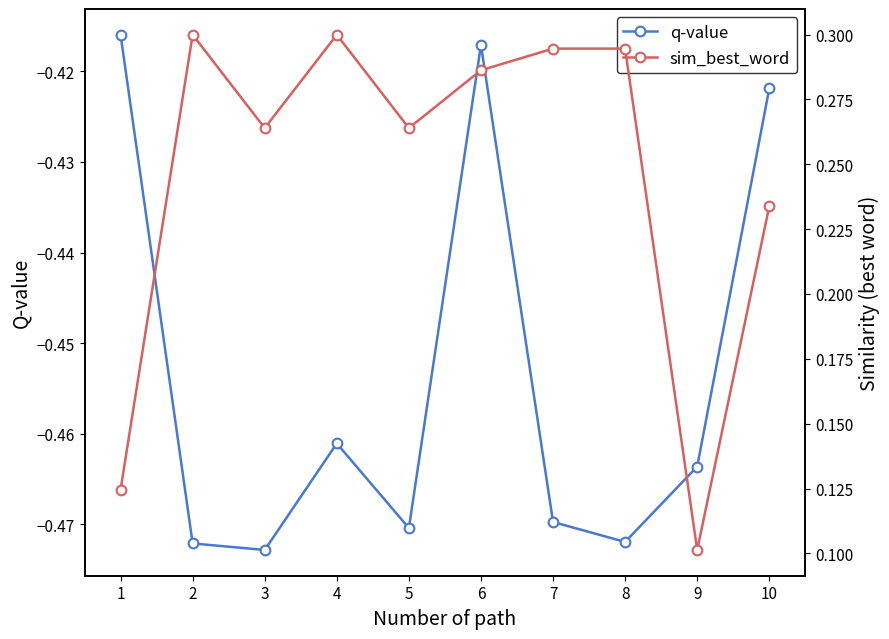

What is the value of the q-value point at the 3rd from the left?

-0.5